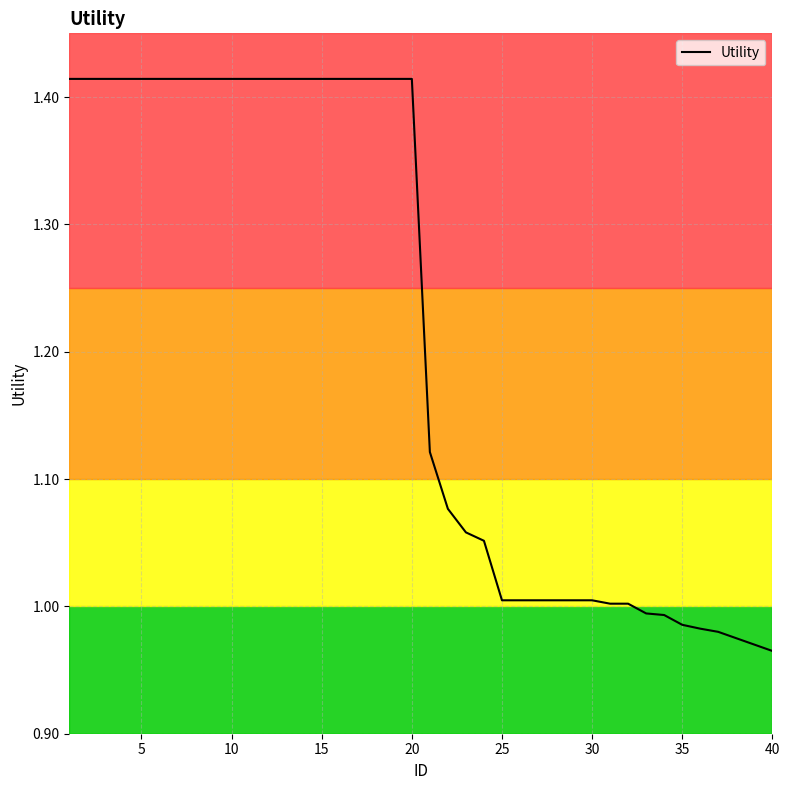

Count the number of categories in the chart.

40